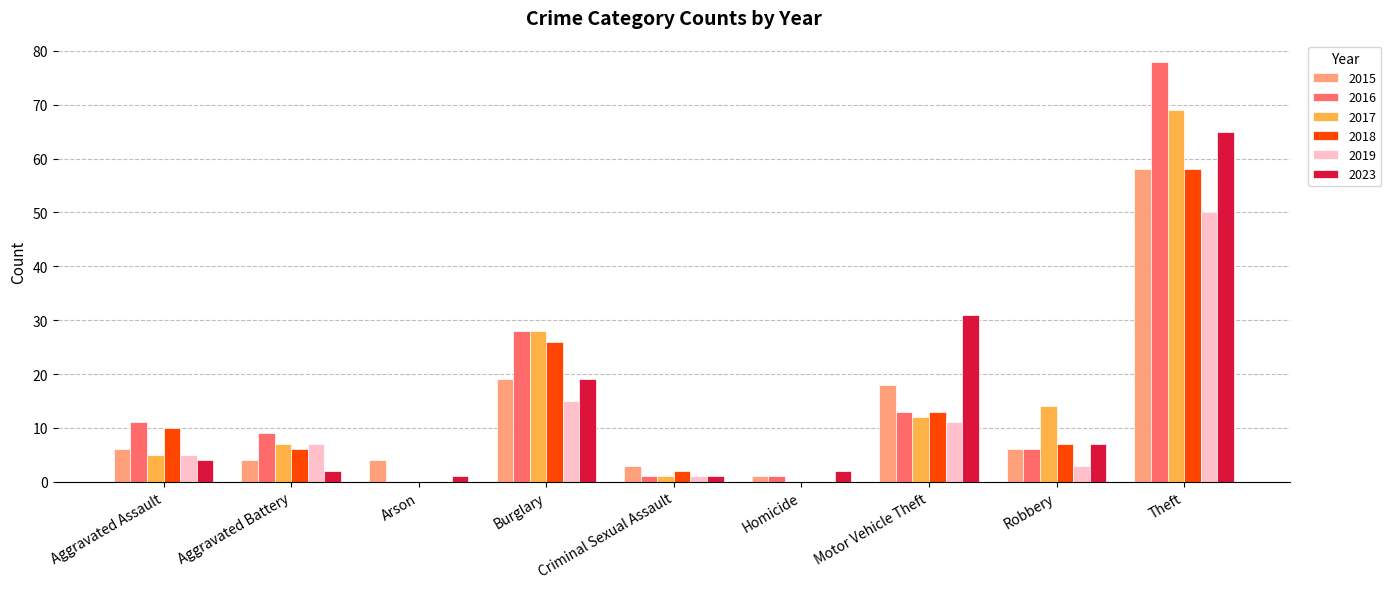

Reading left to right, list all the values displayed in this chart.

2015: 6	4	4	19	3	1	18	6	58
2016: 11	9	0	28	1	1	13	6	78
2017: 5	7	0	28	1	0	12	14	69
2018: 10	6	0	26	2	0	13	7	58
2019: 5	7	0	15	1	0	11	3	50
2023: 4	2	1	19	1	2	31	7	65